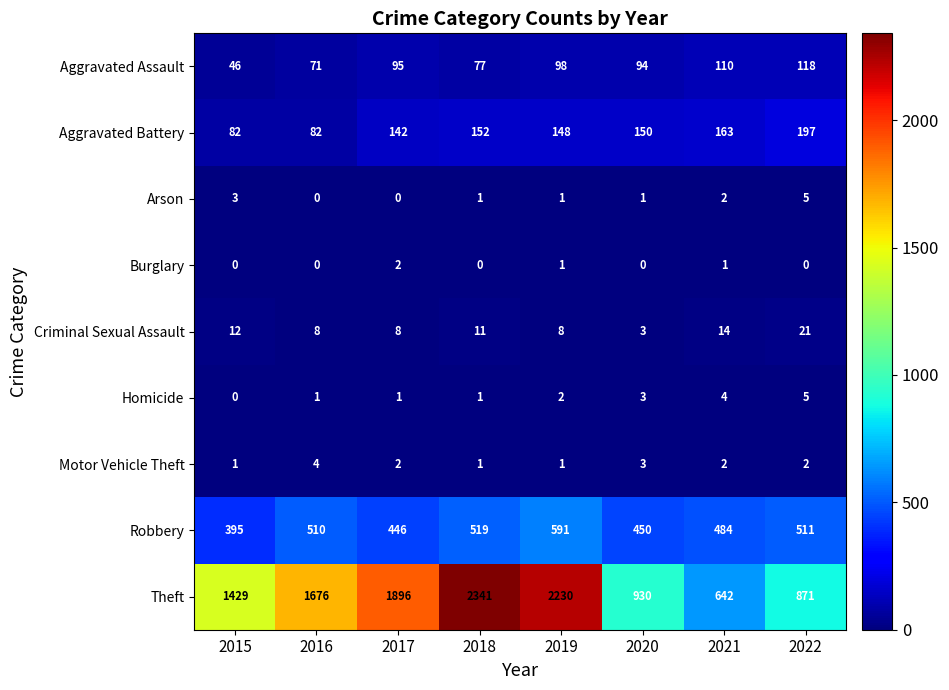

How many data points does each series have?

8